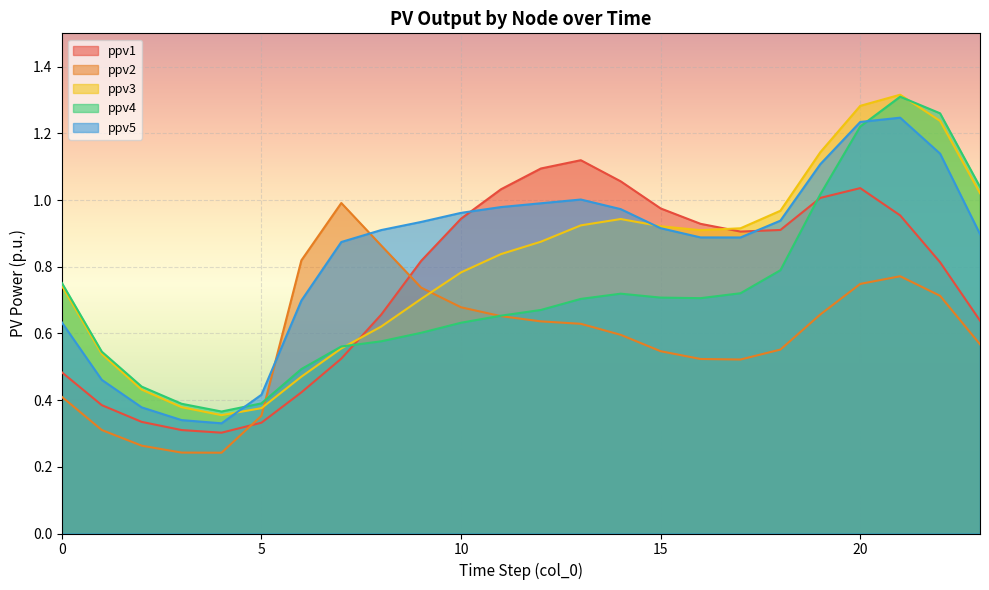

True or false: ppv3 and ppv2 intersect in this chart.

True